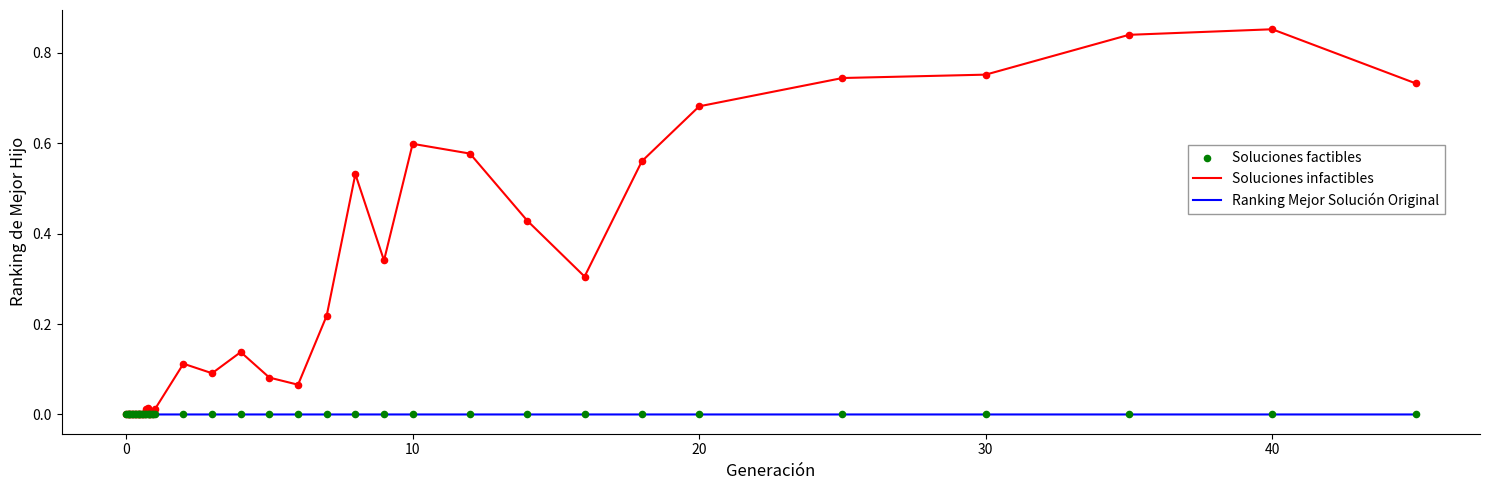

Which series has the largest total across all categories?

Soluciones infactibles